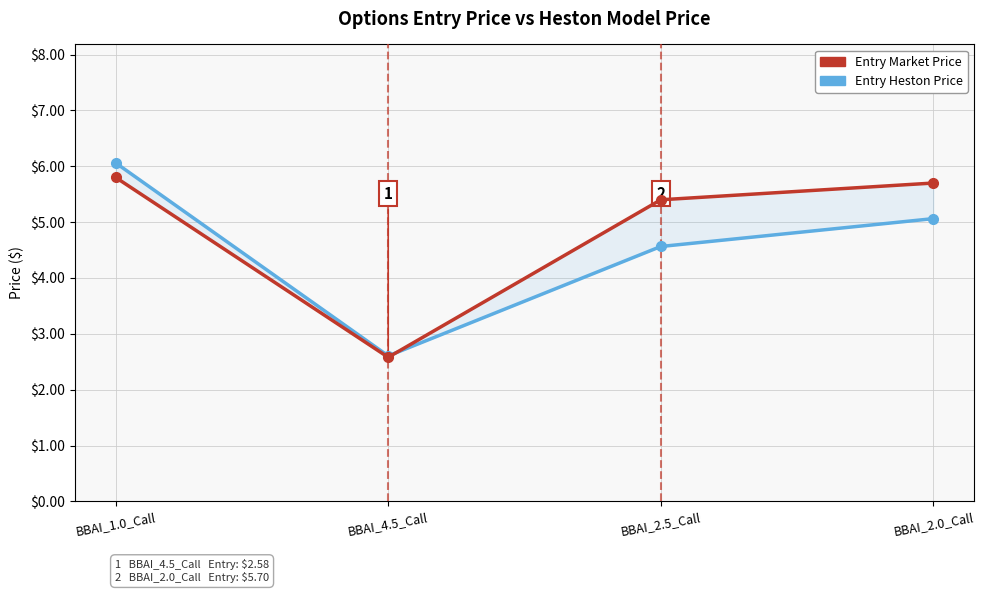

Is this an area chart (filled region under the line)?

No